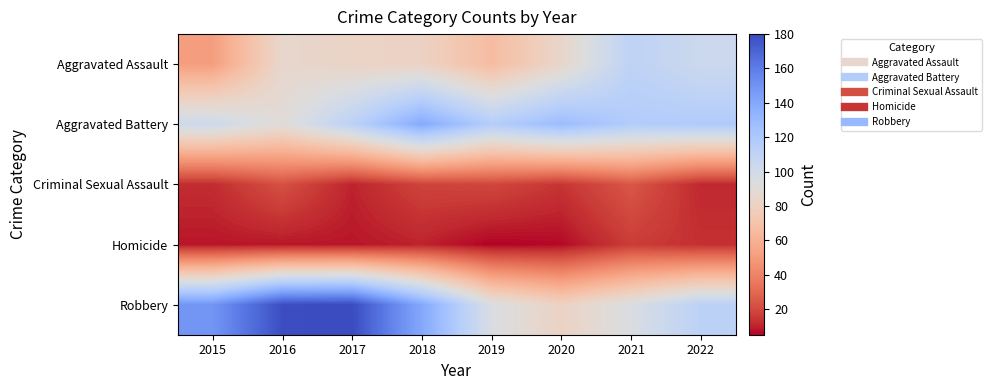

What is the total value across all series at 2016?

384